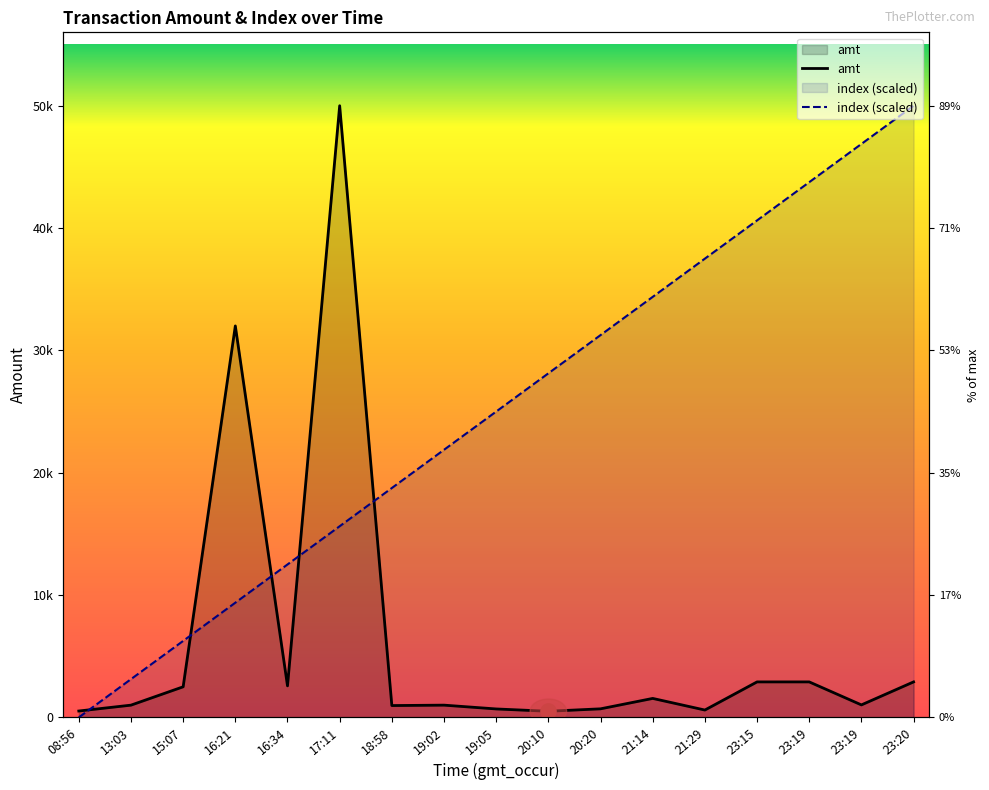

What are all the series names shown in the legend?

amt, index (scaled)